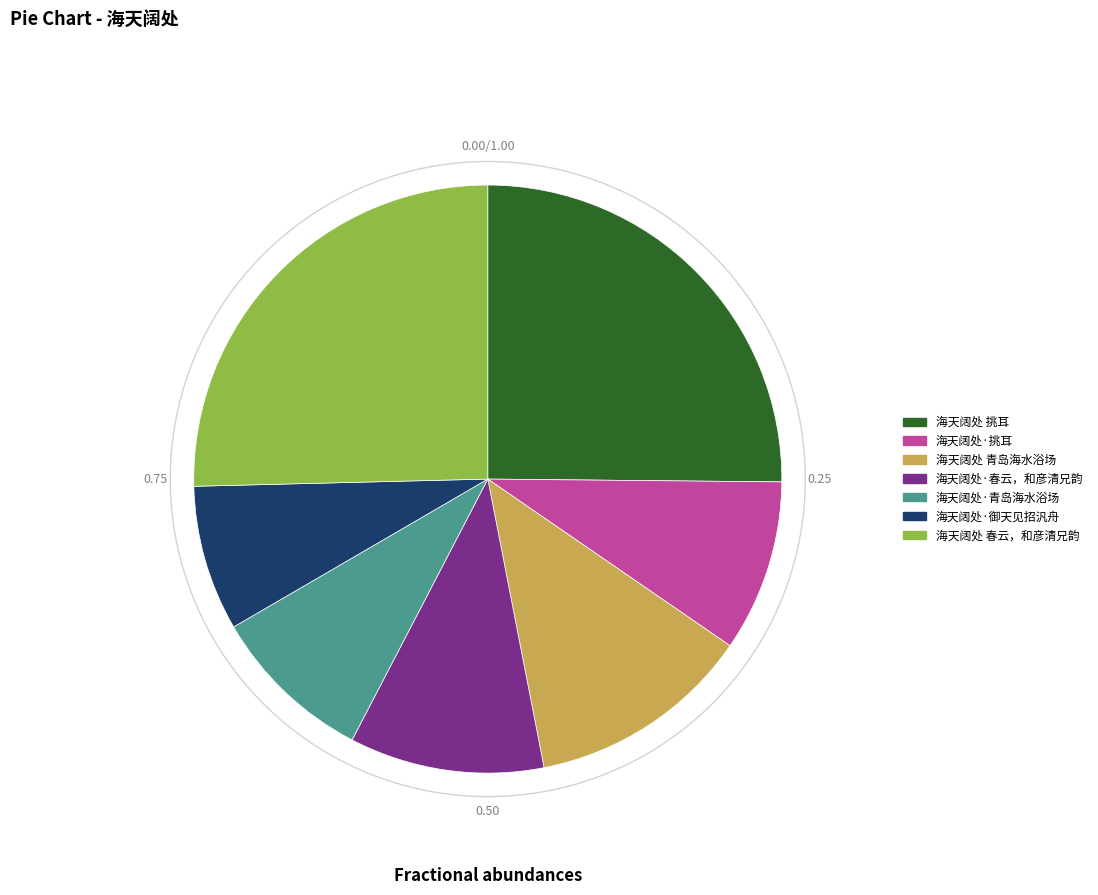

To the nearest percent, what is the combined percentage of 海天阔处·青岛海水浴场 and 海天阔处 春云，和彦清兄韵?

34%